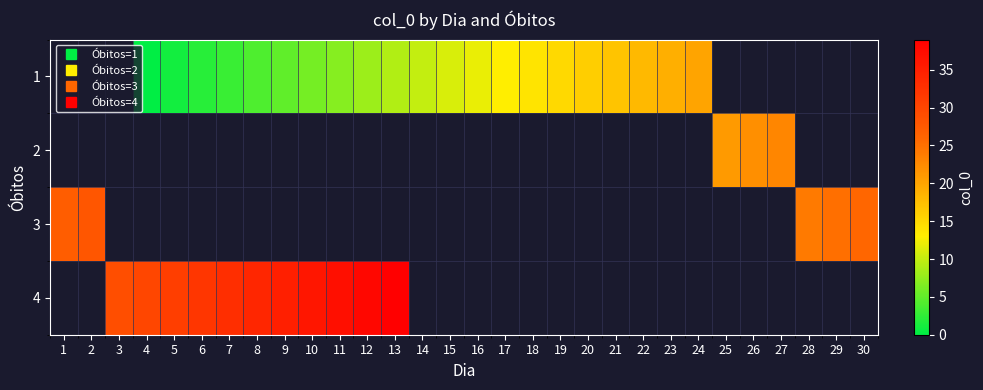

At which label does row_3 reach its minimum?

1